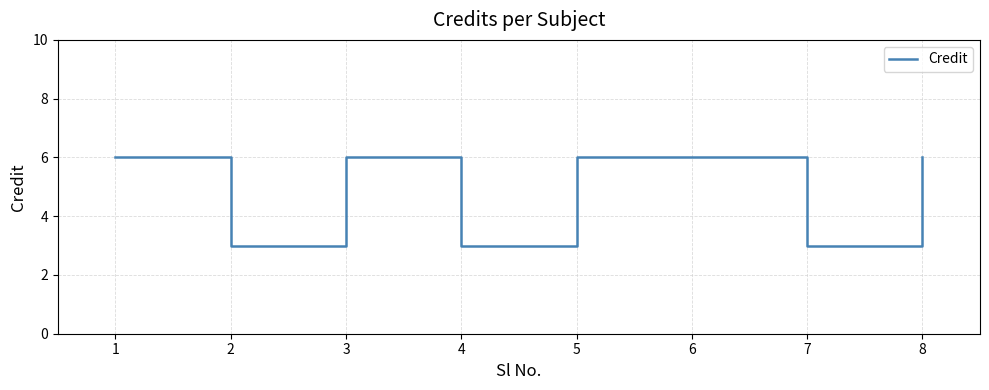

How many lines are shown in the chart?

1